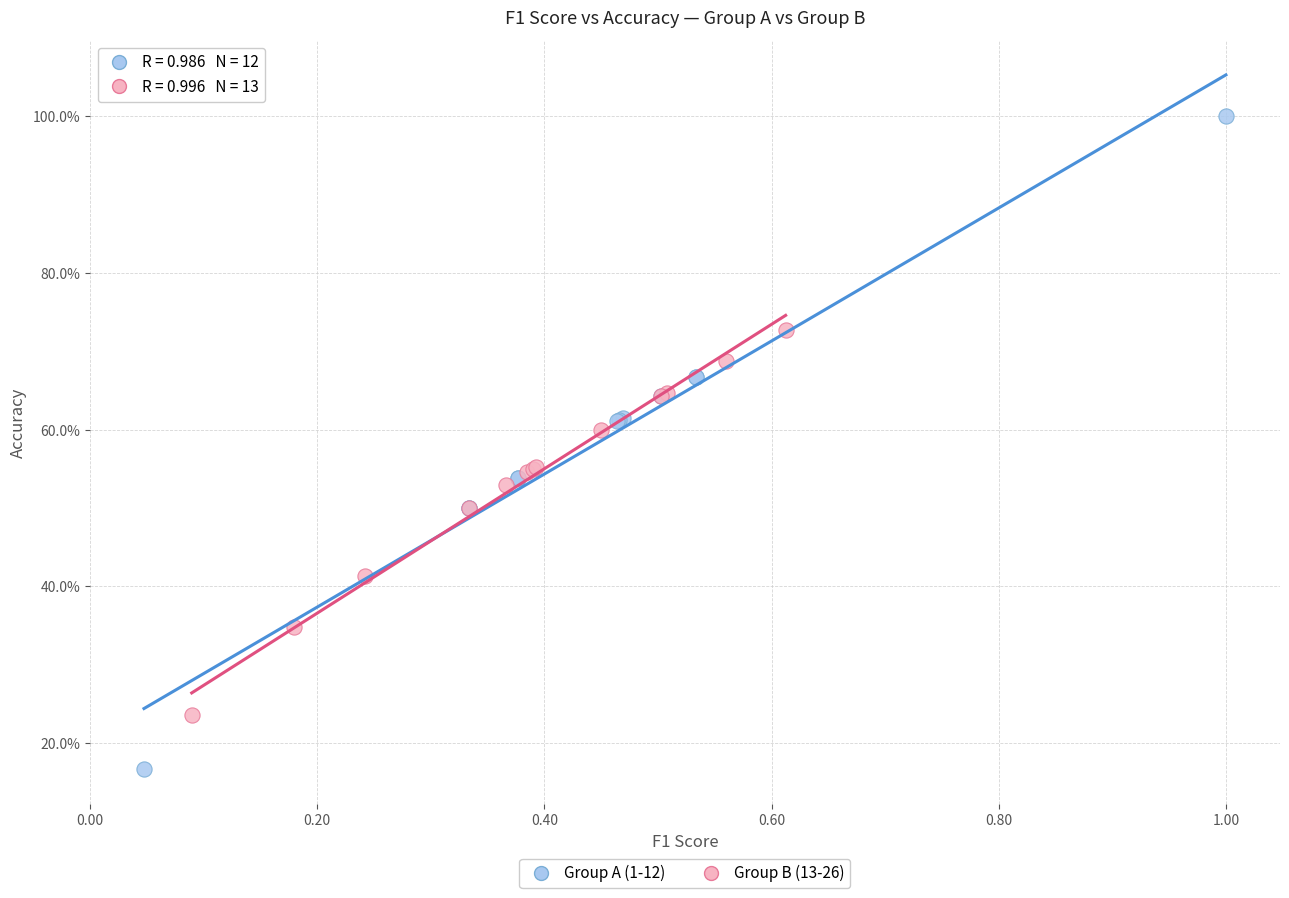

Which series contains the highest Y value?

Group A (1-12)